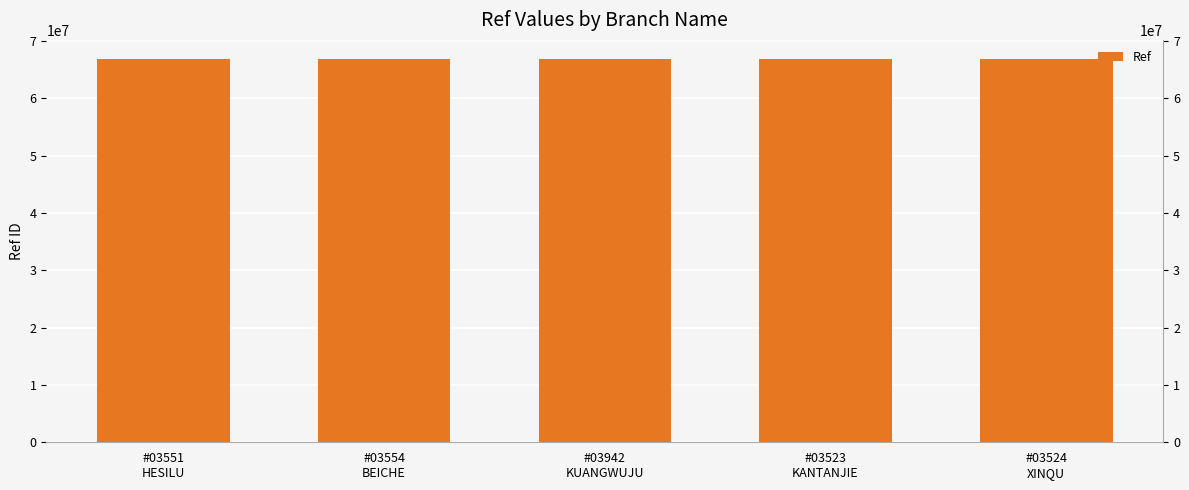

List the labels in order of value, largest first.

#03524
XINQU, #03523
KANTANJIE, #03942
KUANGWUJU, #03554
BEICHE, #03551
HESILU